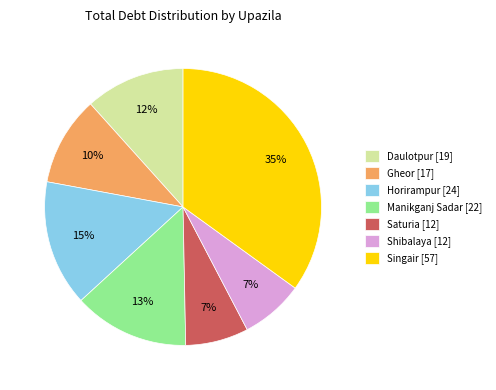

Approximately how many times larger is the value at Saturia [12] compared to Horirampur [24]?

0.5